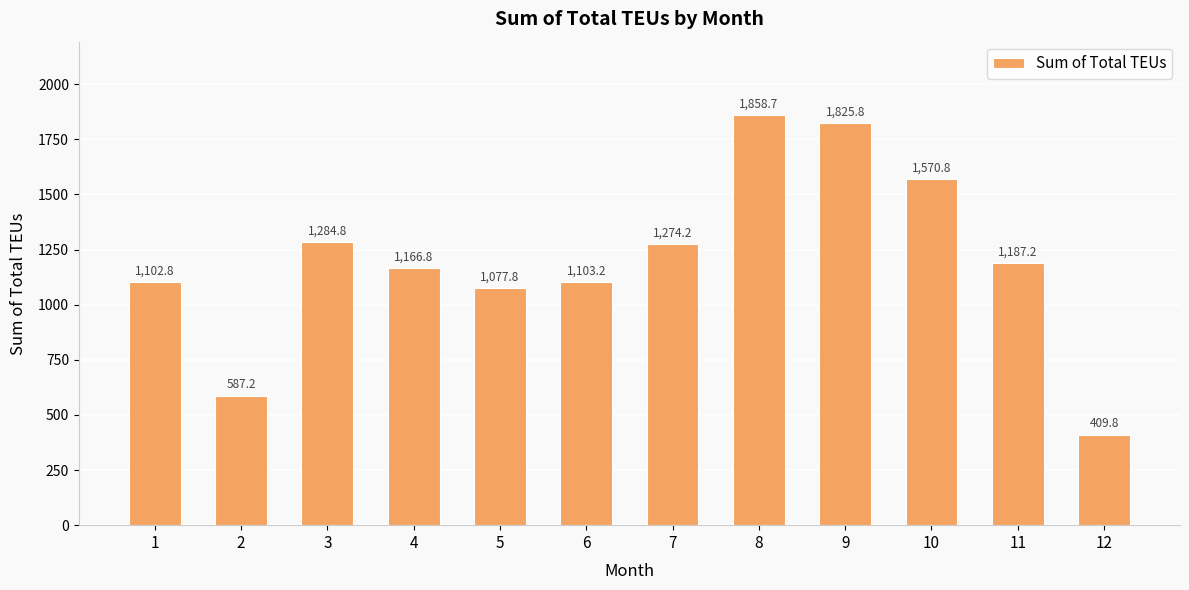

How many values are below 1187?

6